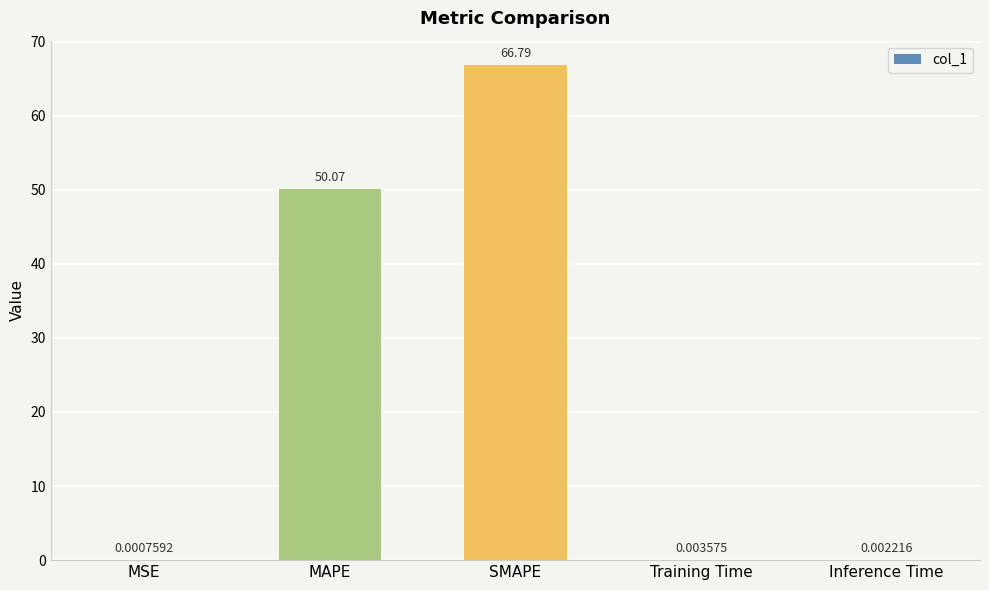

What is the sum of the values at MAPE and MSE?

50.1